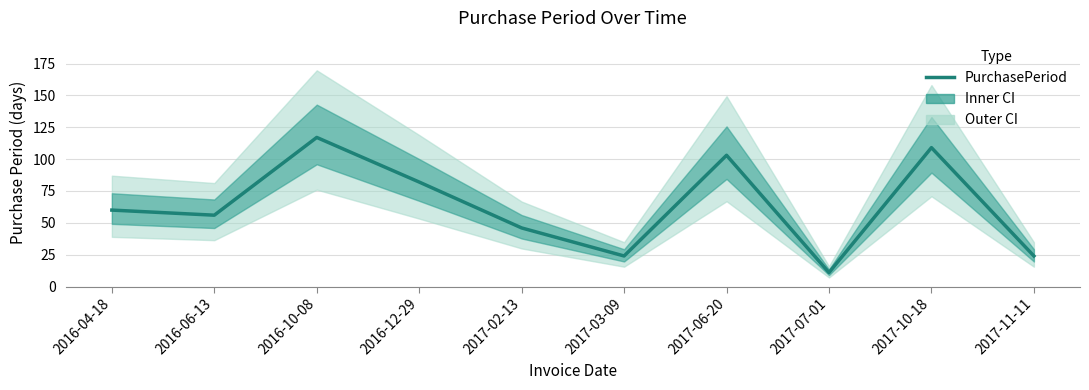

Is it true that the value at 2016-12-29 is 82?

True